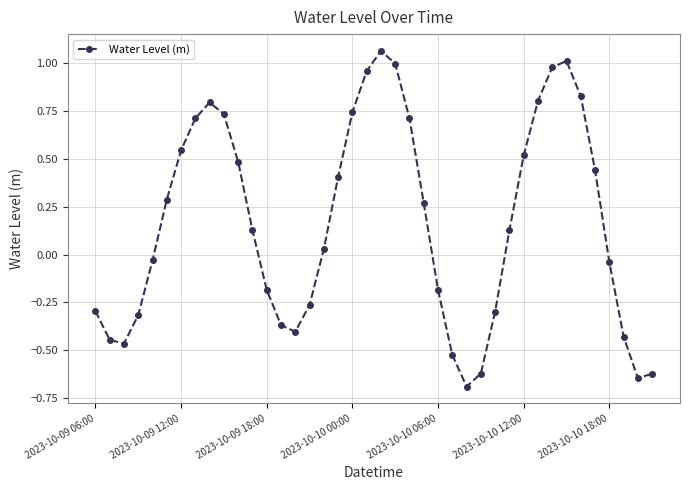

True or false: the data has more than 2 interior local peaks.

True